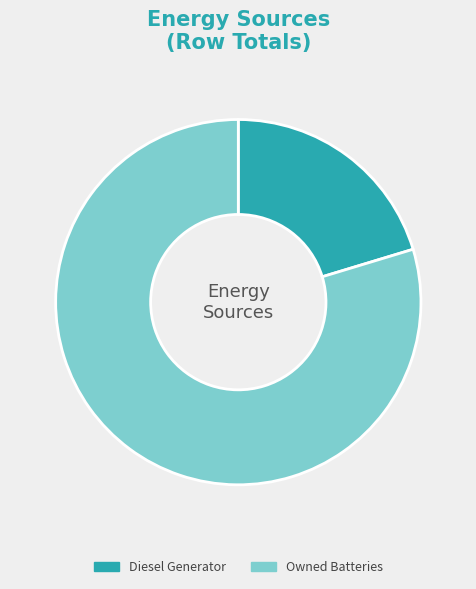

How many slices are in this pie chart?

2